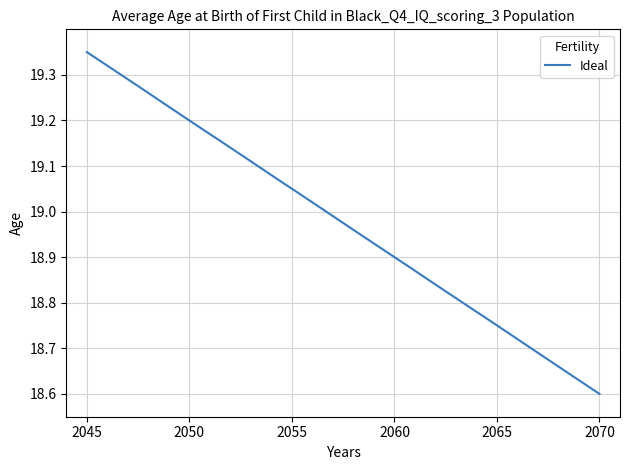

How many lines are shown in the chart?

1